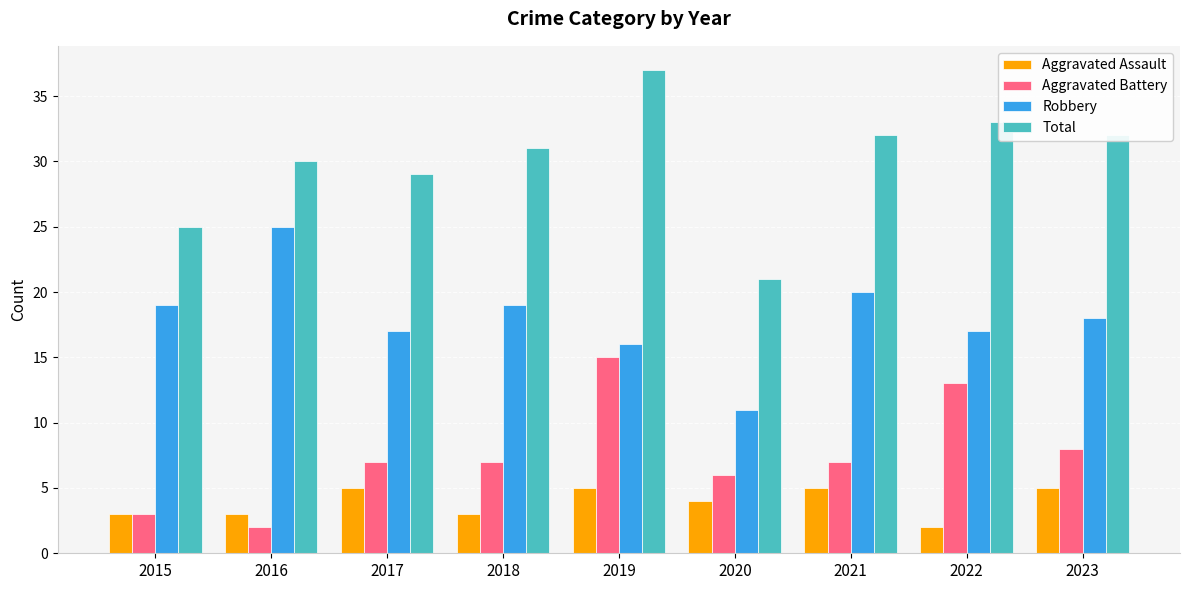

At how many categories does at least one series exceed 12?

9